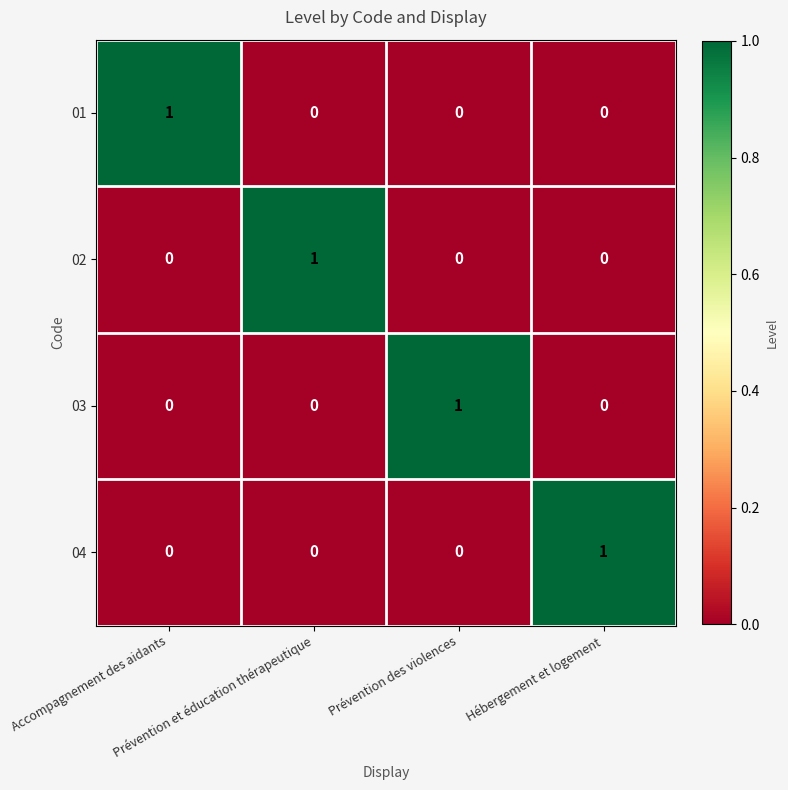

How many categories are shown in the chart?

4